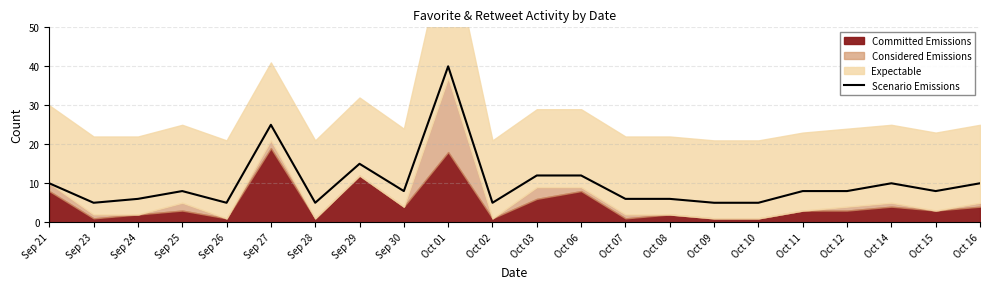

Count the number of values greater than 8.

8